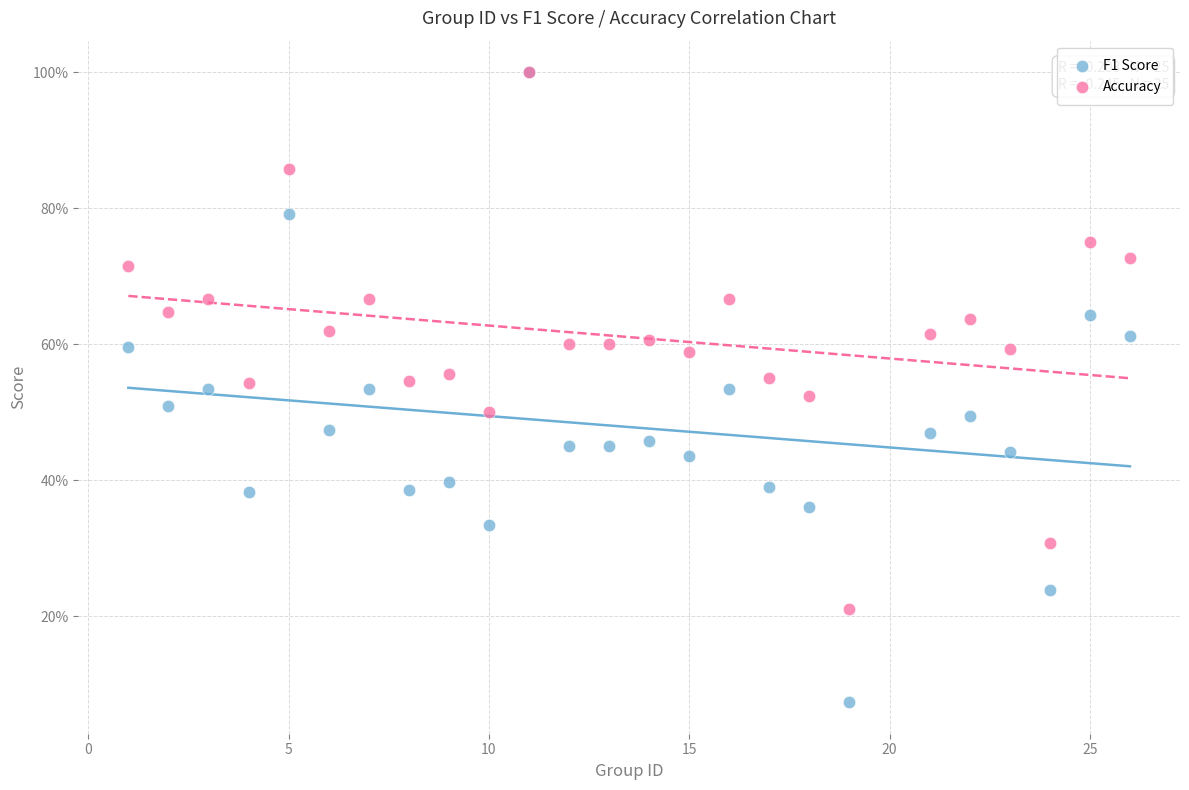

Which series has the largest Y range (max minus min)?

F1 Score